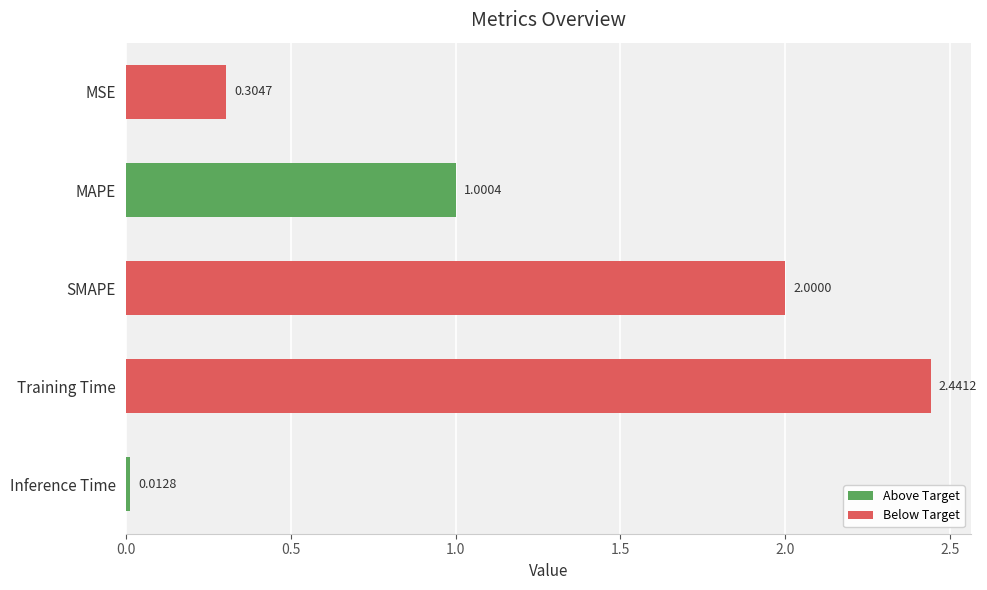

Count the number of values greater than 1.

3